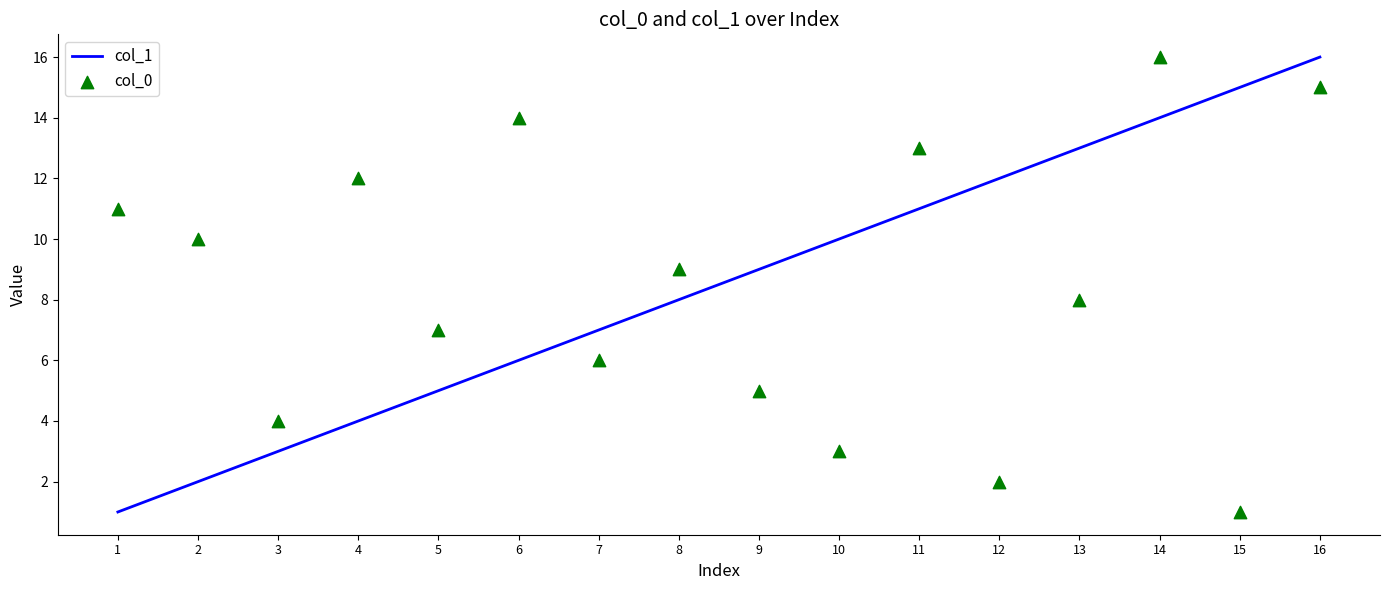

Which series contains the lowest Y value?

col_1